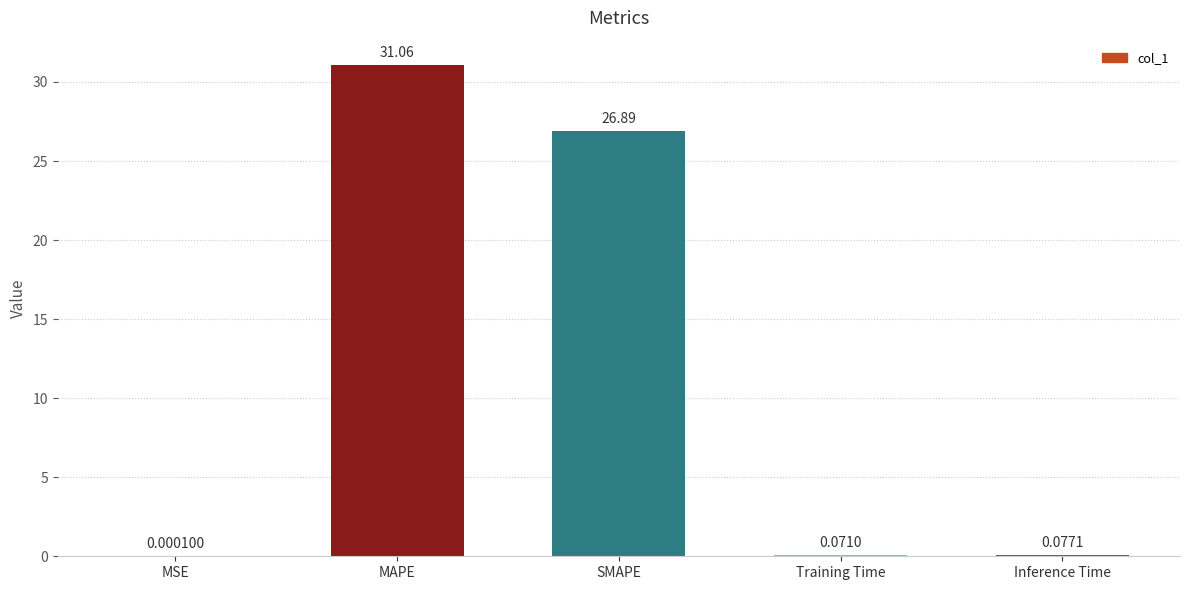

What is the sum of all values?

58.1